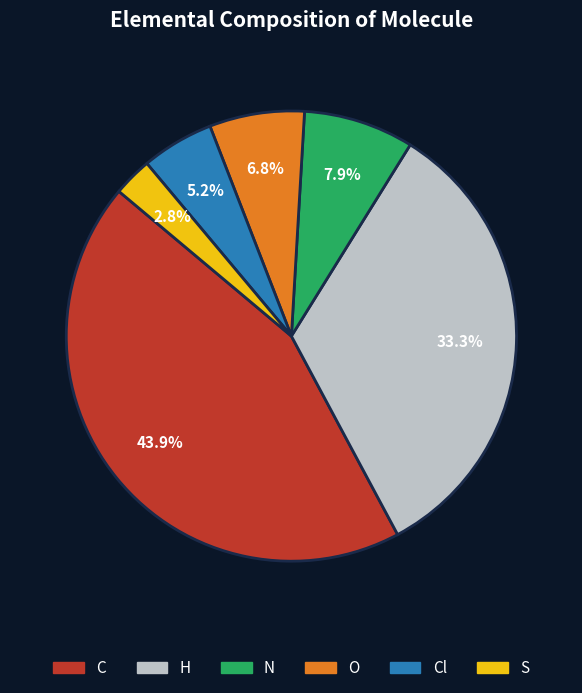

To the nearest percent, what is the difference between the largest and smallest slice percentages?

41%